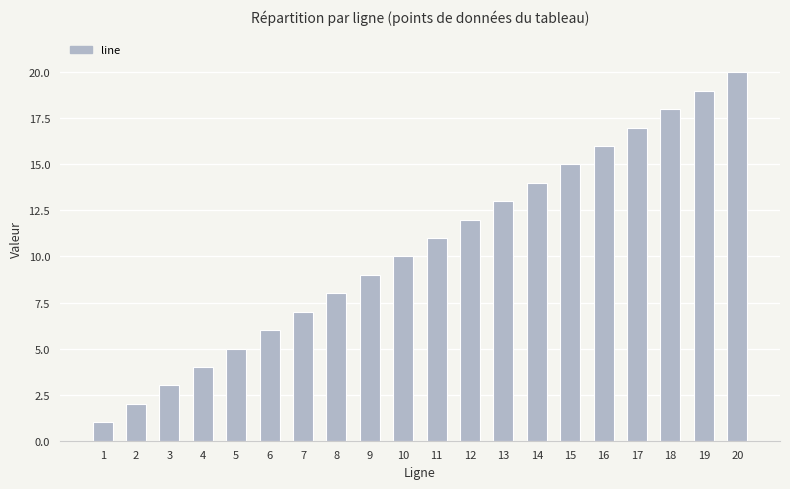

How many bars are there in total?

20